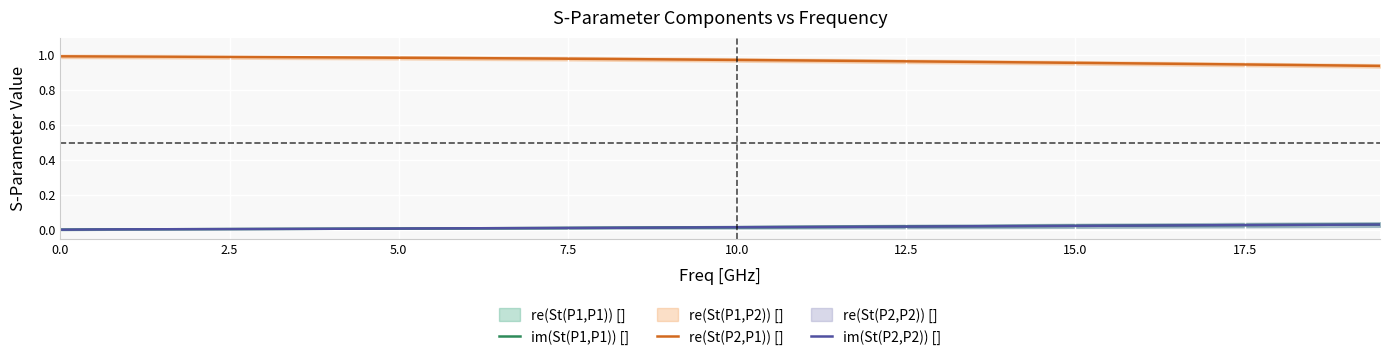

True or false: im(St(P2,P2)) [] and re(St(P2,P1)) [] cross at least once.

False